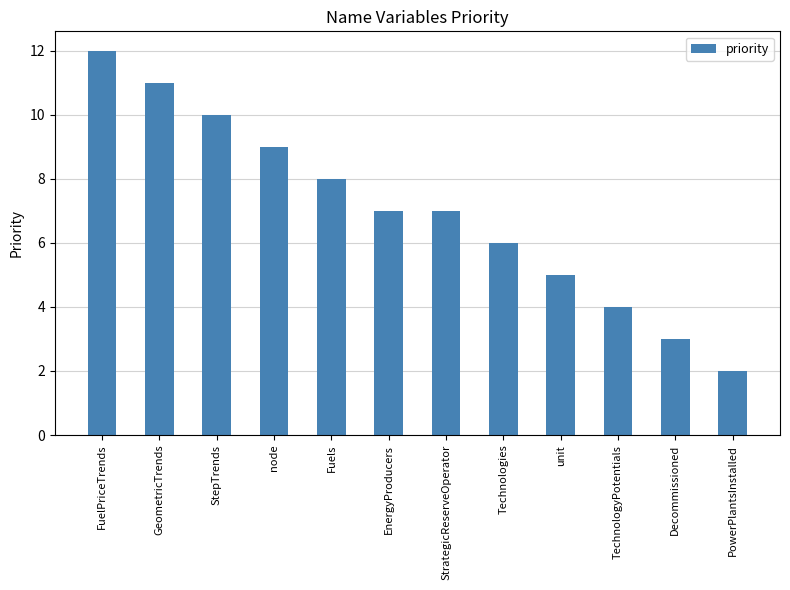

What is the change in value from StepTrends to TechnologyPotentials?

-6